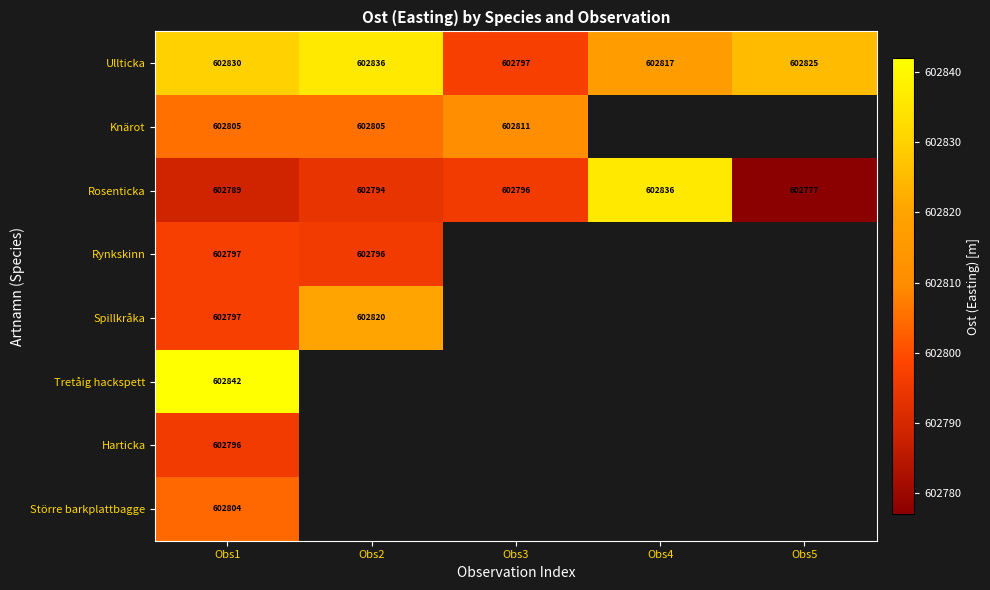

What value does the Ullticka series have at Obs5?

602825.0